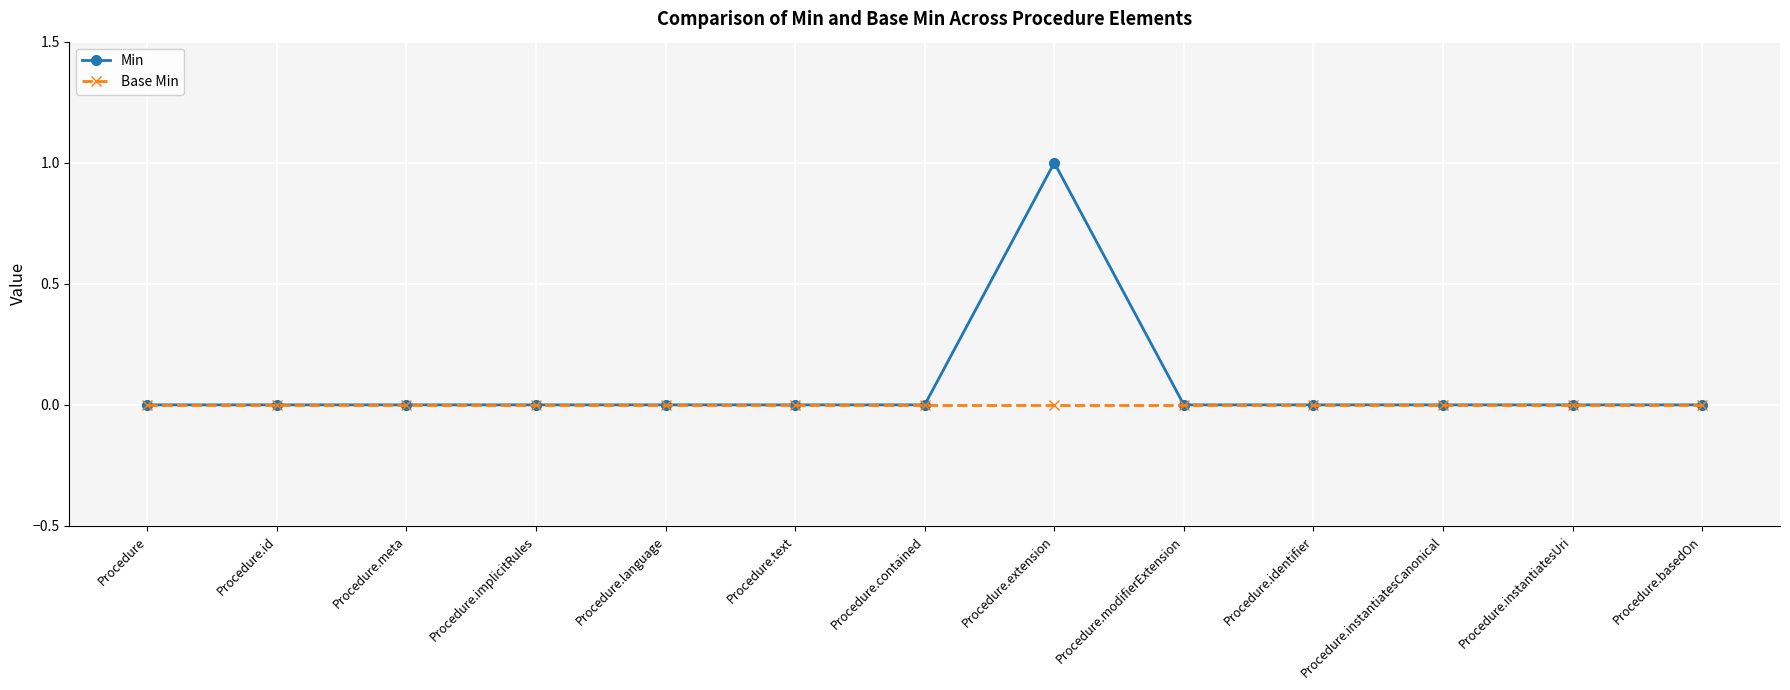

How many data points does each series have?

13